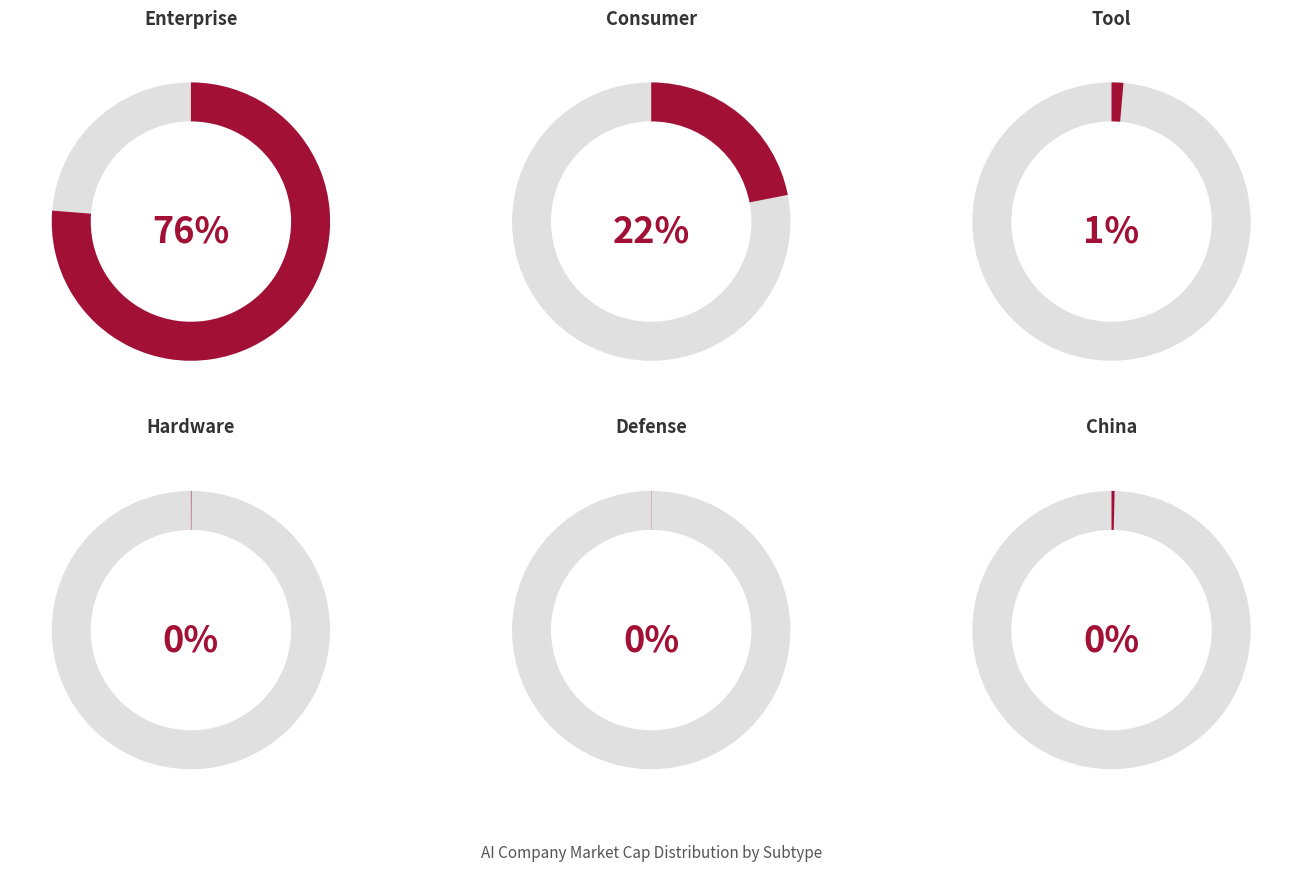

True or false: Tool accounts for 1% of the total.

False